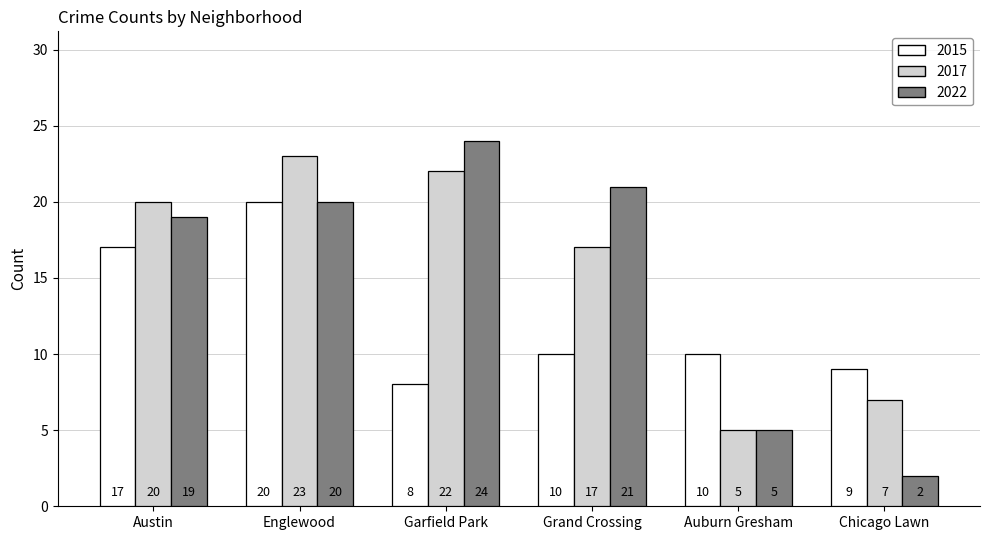

What is the difference between the highest and lowest values at Grand Crossing?

11